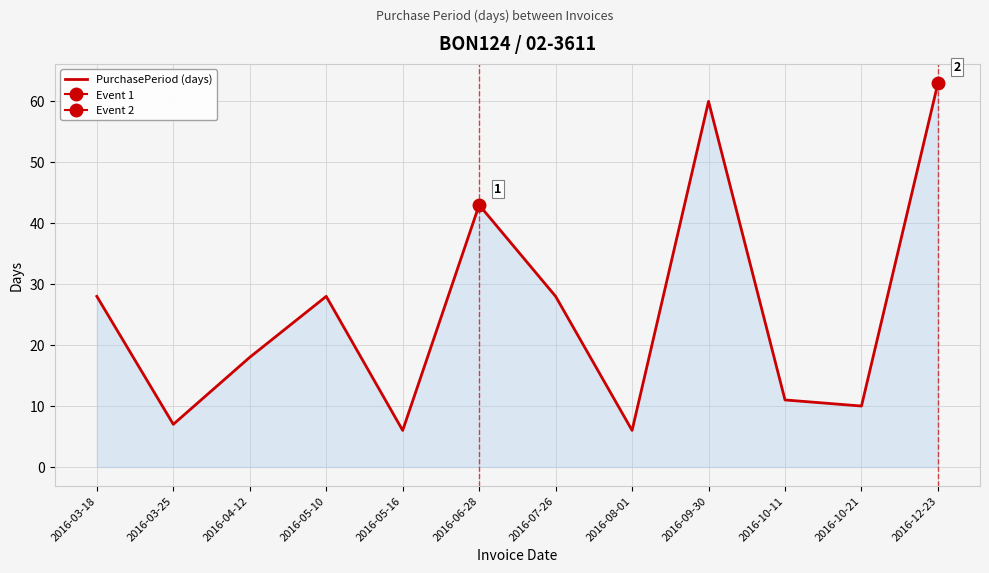

What is the ratio of the value at 2016-06-28 to the value at 2016-03-18?

1.5